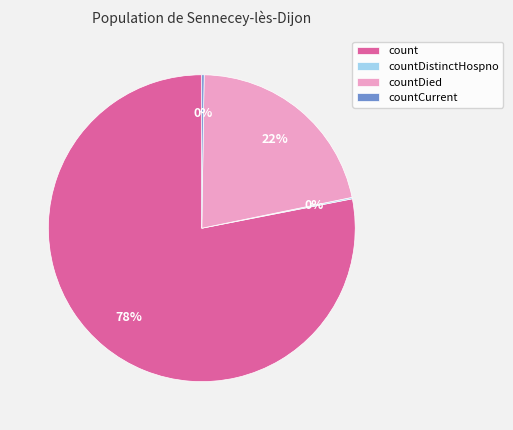

The count slice represents 78% of the pie. True or false?

True